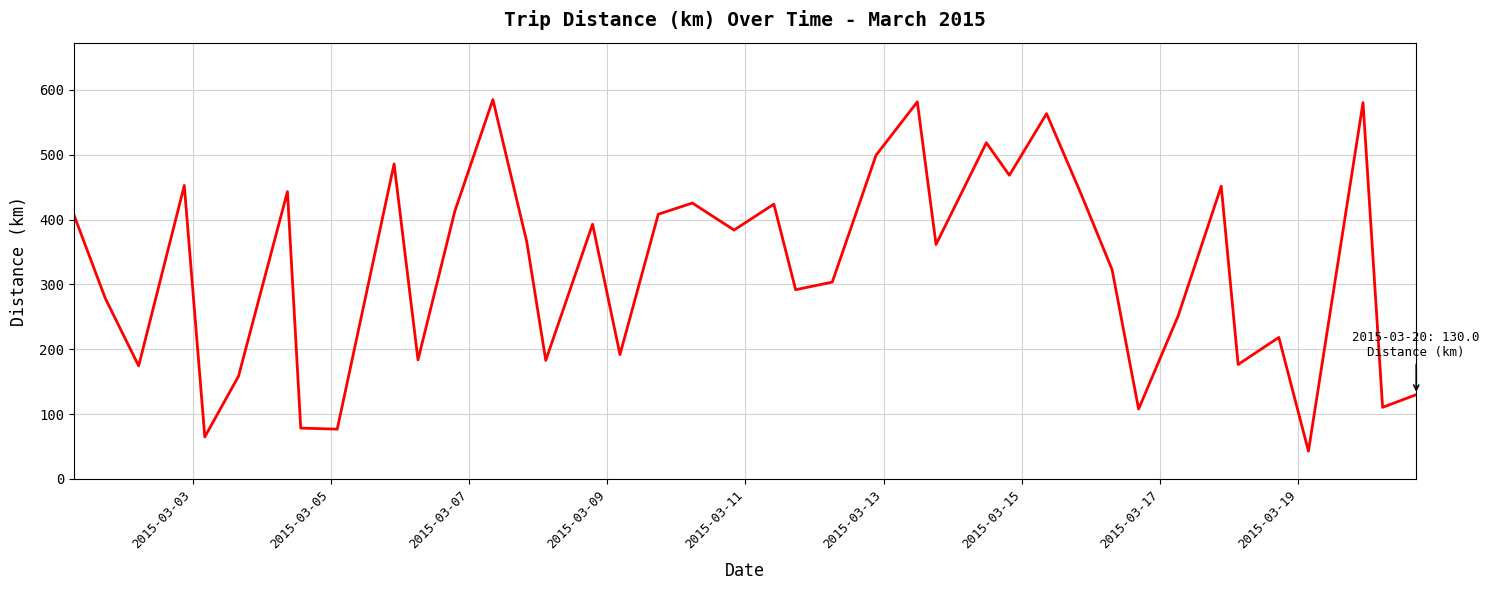

What is the difference between the maximum and minimum values?

542.3